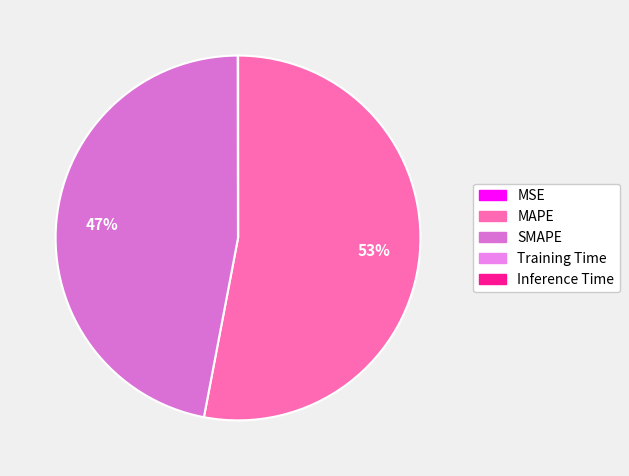

To the nearest percent, what is the difference between the MSE and SMAPE slice percentages?

47%